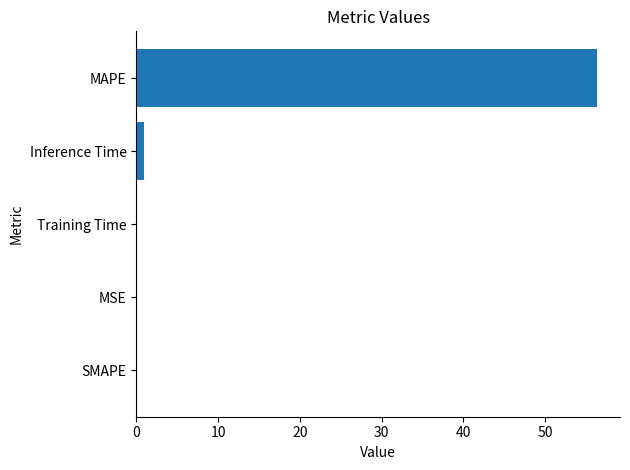

The chart shows a value of 0.0 at MSE. True or false?

True